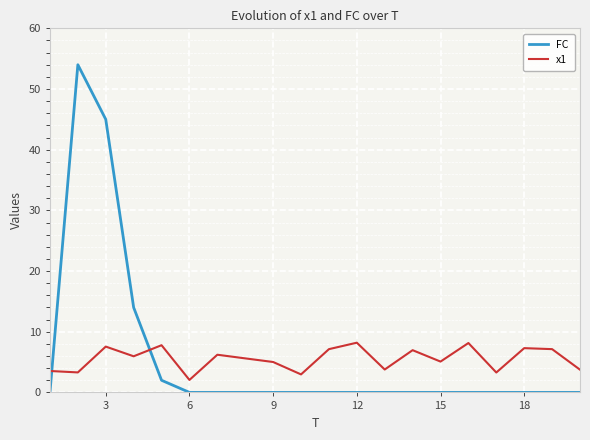

True or false: FC and x1 cross at least once.

True